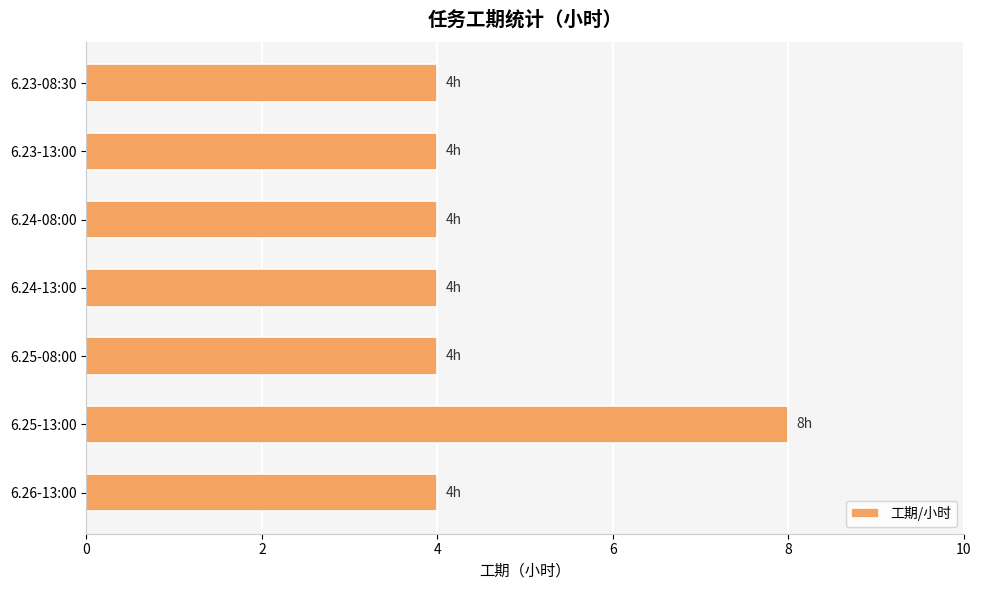

What is the minimum value shown in the chart?

4